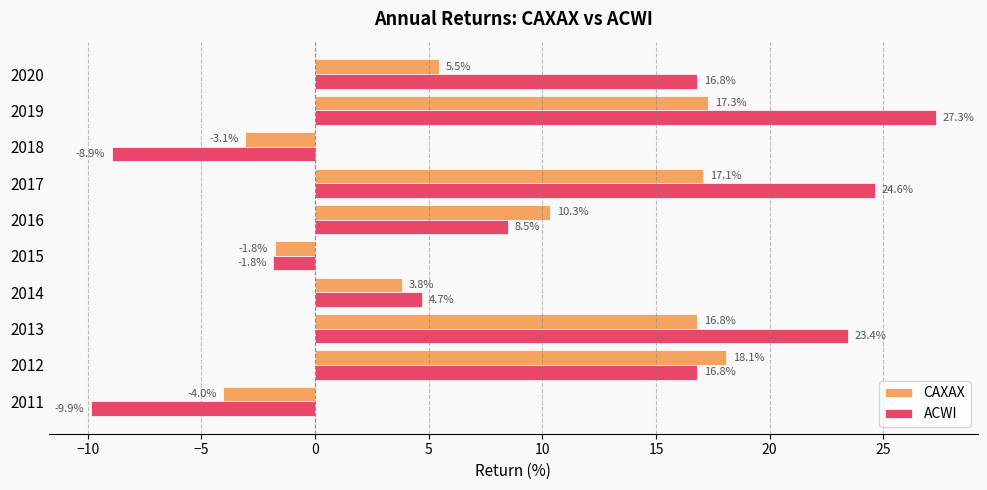

What is the maximum value shown in the chart?

27.3